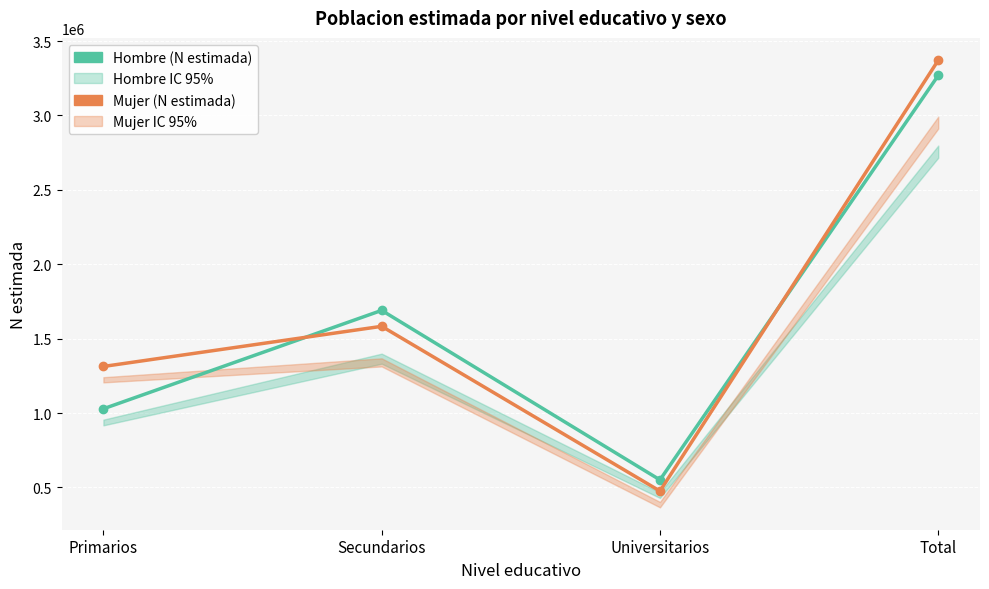

True or false: Hombre (N estimada) has more than 2 points higher than both neighbors.

False